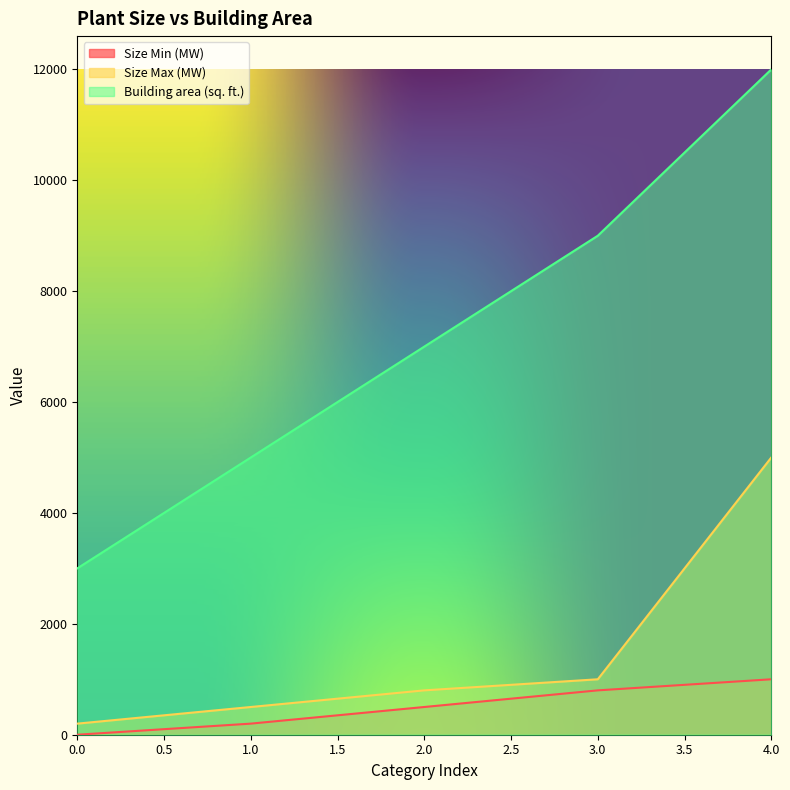

What is the difference between the maximum and minimum values in the Size Min (MW) series?

1000